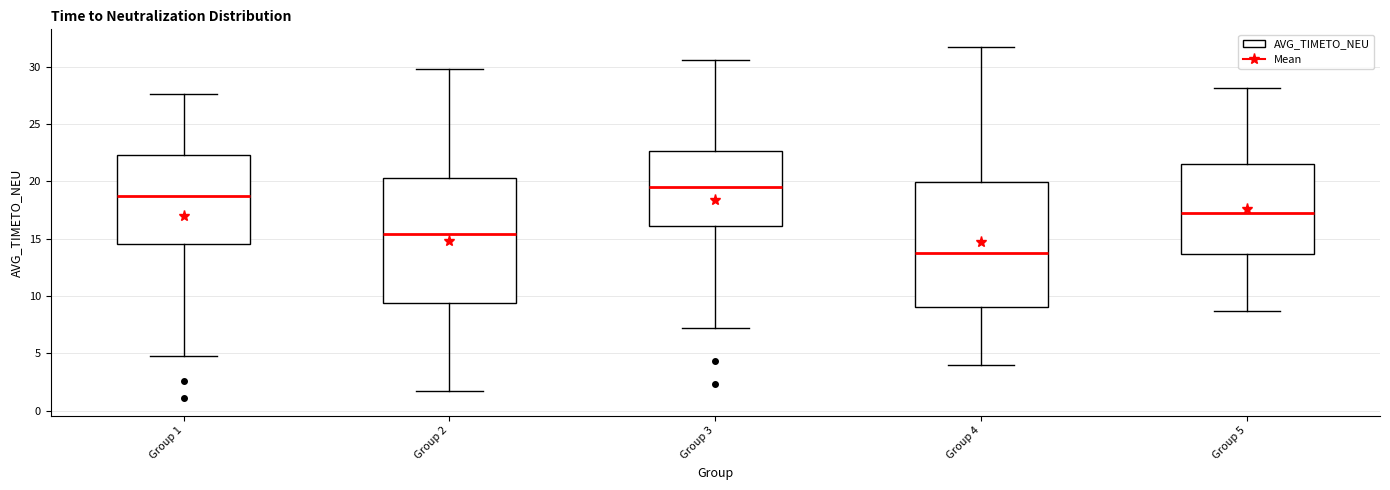

Reading left to right, read every box against the y-axis: the position of its median line, the range the box covers, and the ends of its whiskers. The values are not printed on the chart, so give them approximately, as read against the axis.

Group 1: median 18.5, box 14.5 to 22.5, whiskers 5.0 to 27.5
Group 2: median 15.5, box 9.5 to 20.5, whiskers 1.5 to 30.0
Group 3: median 19.5, box 16.0 to 22.5, whiskers 7.5 to 30.5
Group 4: median 13.5, box 9.0 to 20.0, whiskers 4.0 to 31.5
Group 5: median 17.0, box 13.5 to 21.5, whiskers 8.5 to 28.0